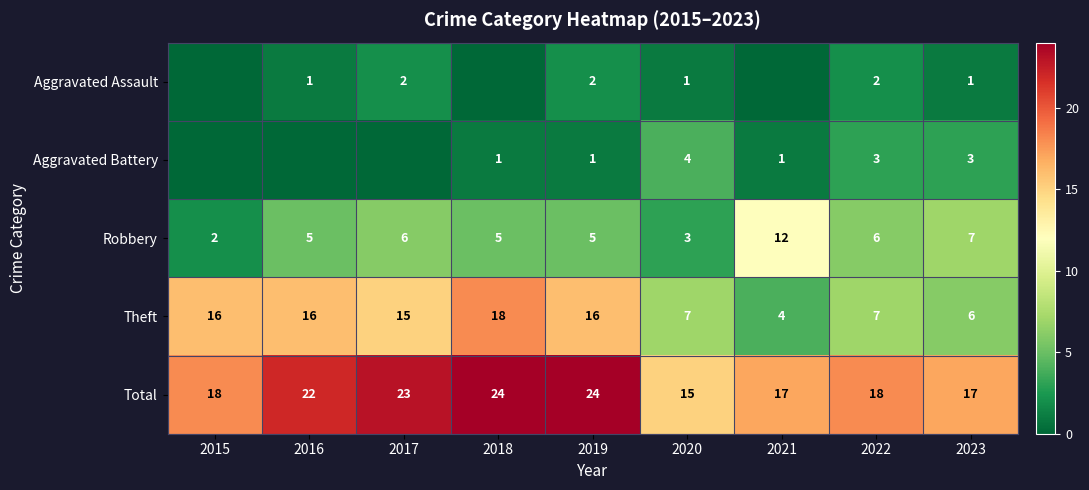

How many data points in Theft are less than 15?

4